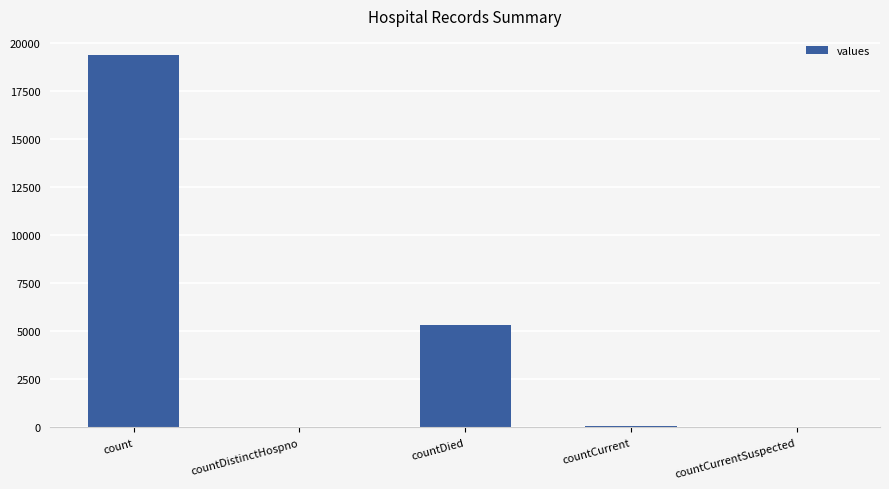

At which label is the value closest to 9710?

countDied